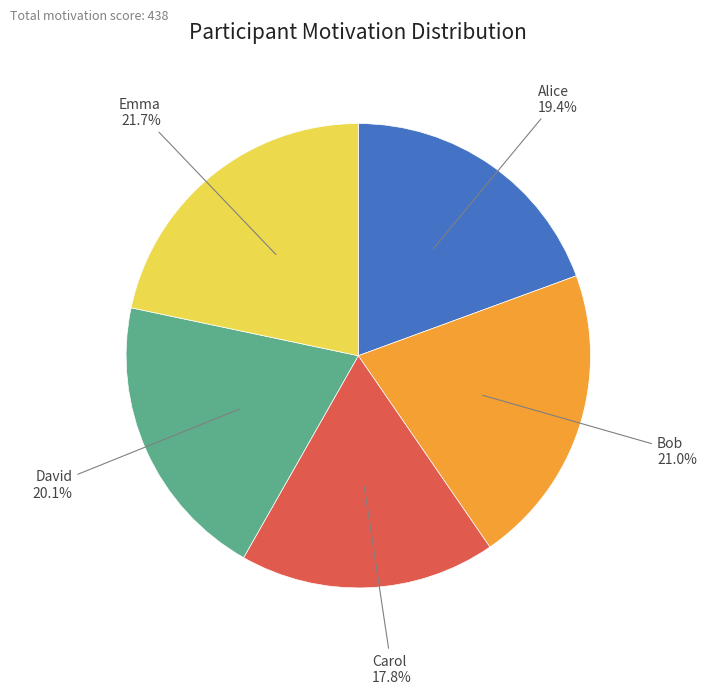

To the nearest percent, what portion does Emma represent?

22%